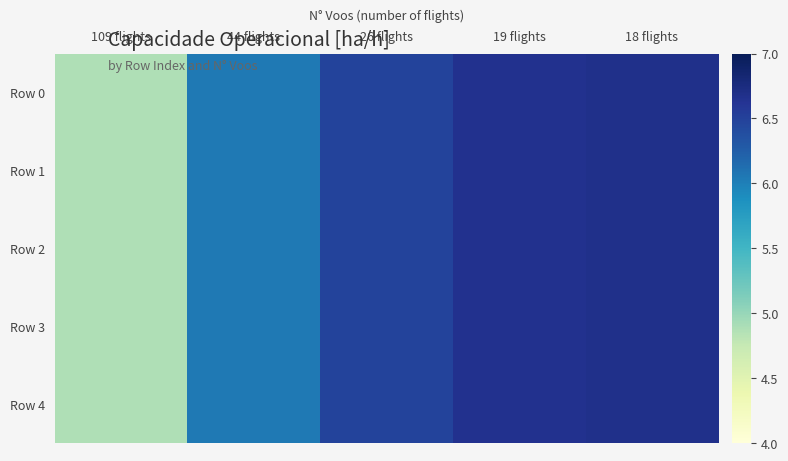

Which series has the widest spread of values?

Row 0